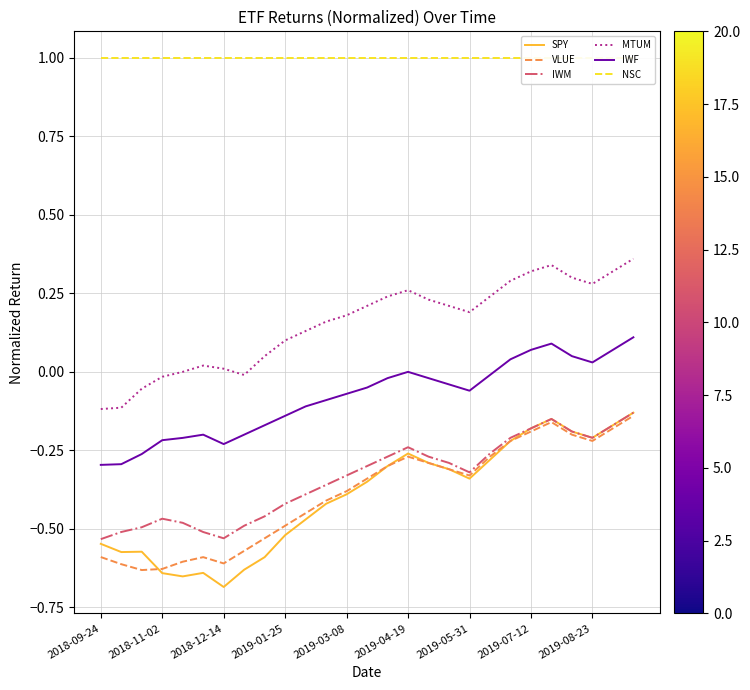

True or false: IWF and MTUM intersect in this chart.

False